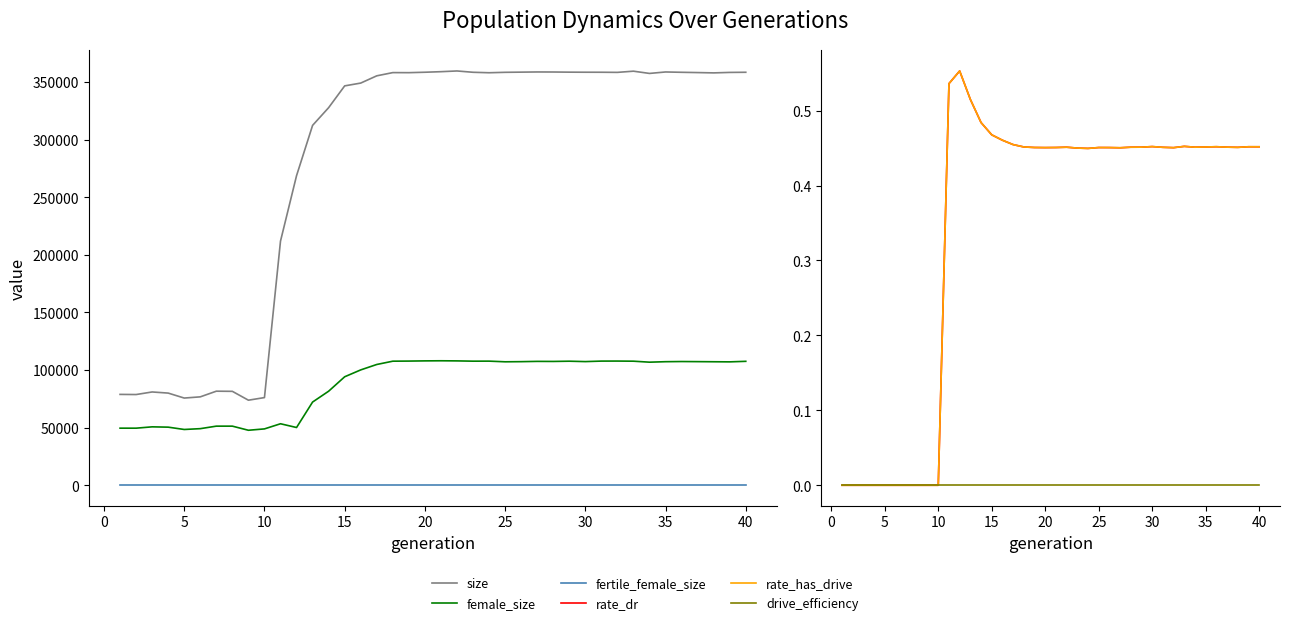

Does the chart display data point markers on the line(s)?

No